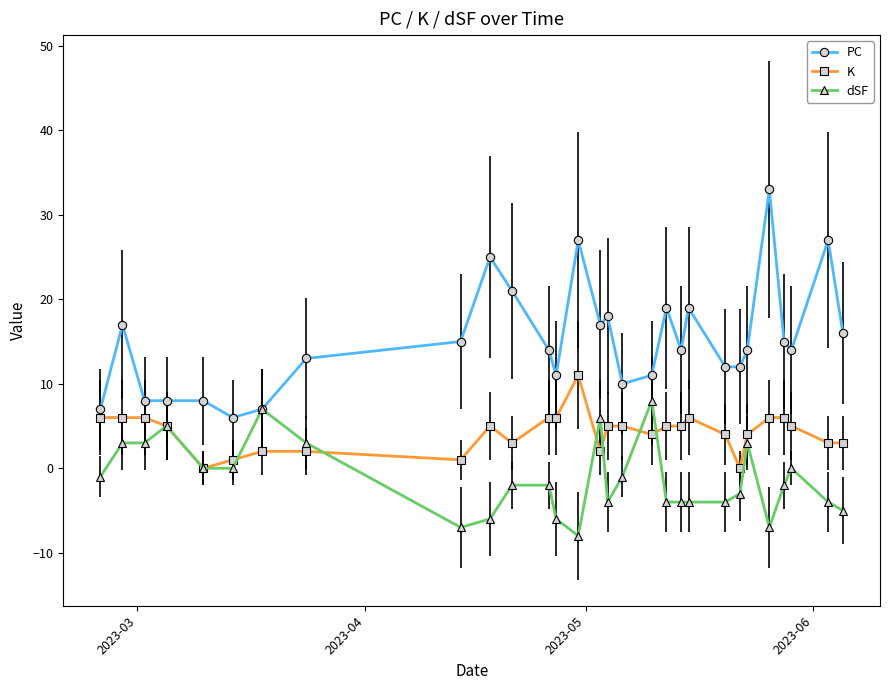

What is the highest value of the dSF series?

8